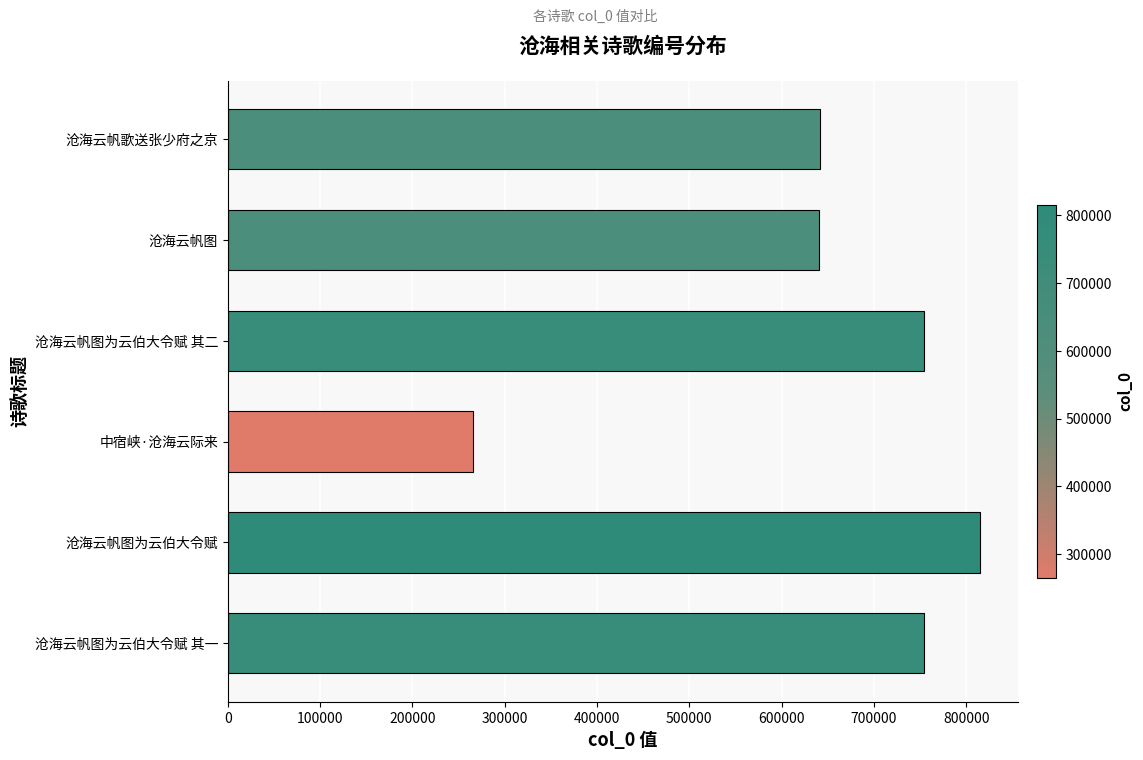

The chart shows a value of 815452 at 沧海云帆图为云伯大令赋. True or false?

True